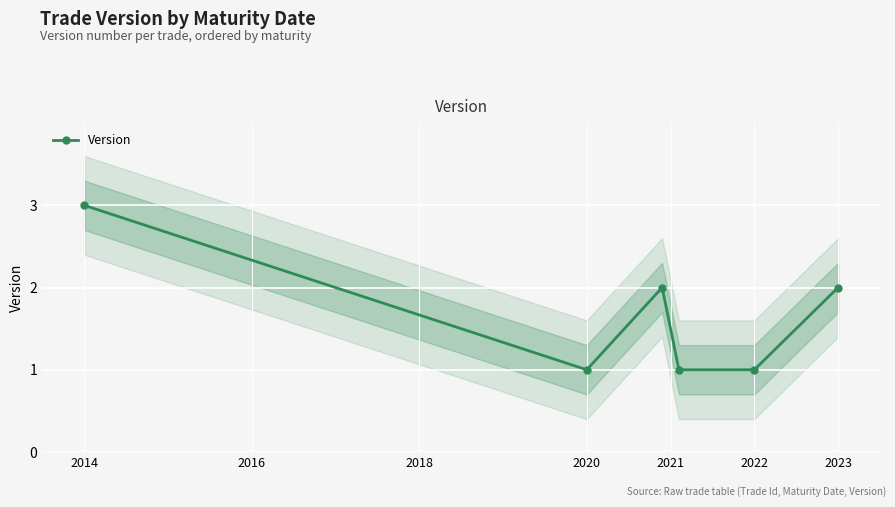

True or false: Version has more than 0 interior local peaks.

True